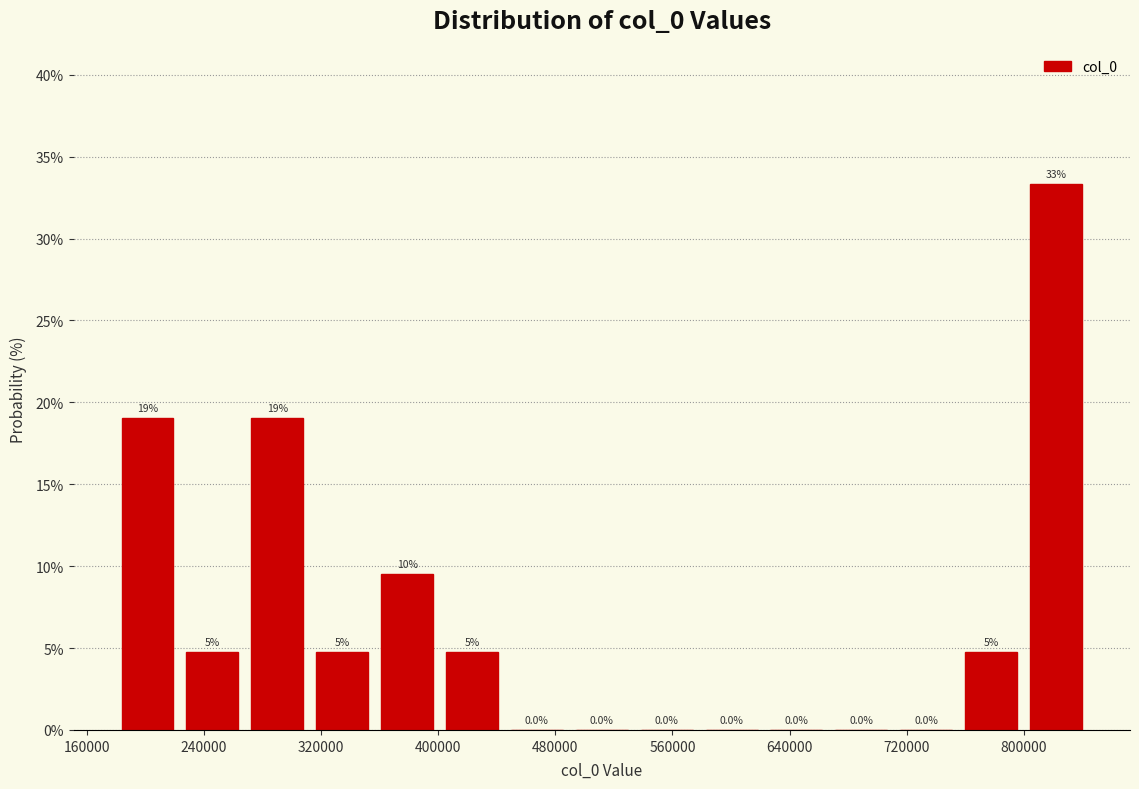

Over which range of the x-axis is the bar tallest?

800000 to 840000